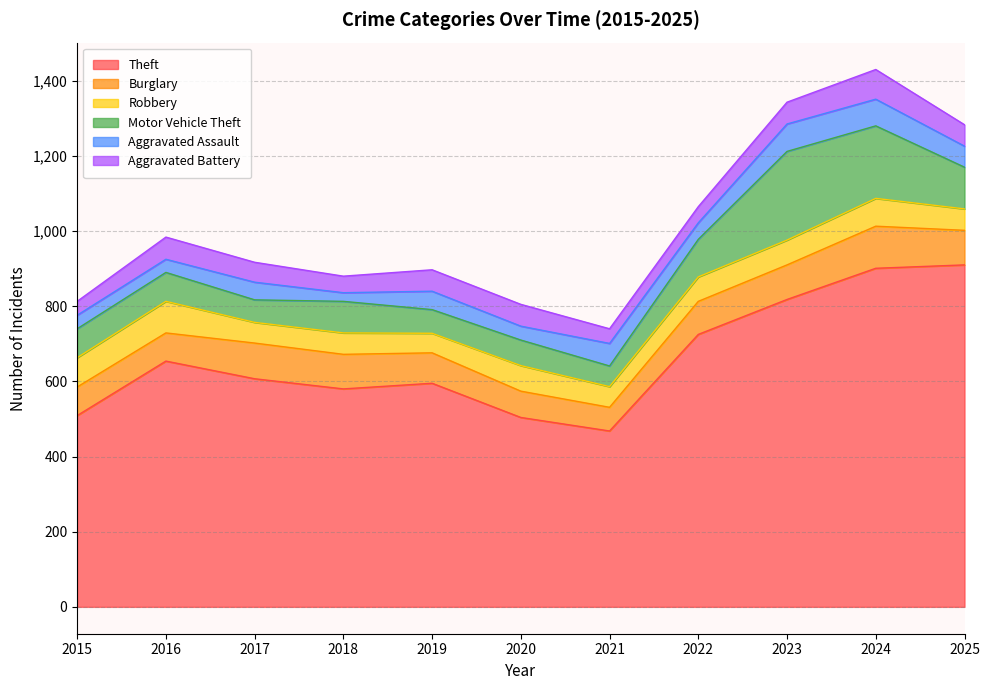

How many interior local peaks does the Motor Vehicle Theft series have?

3